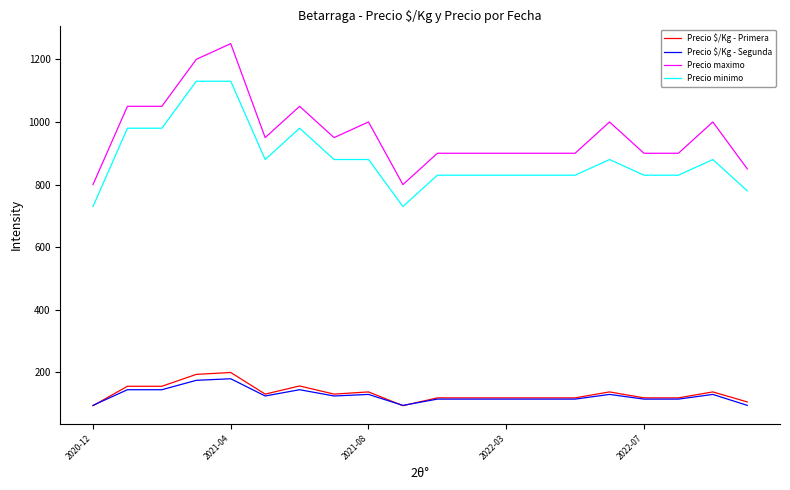

True or false: Precio minimo and Precio $/Kg - Primera intersect in this chart.

False